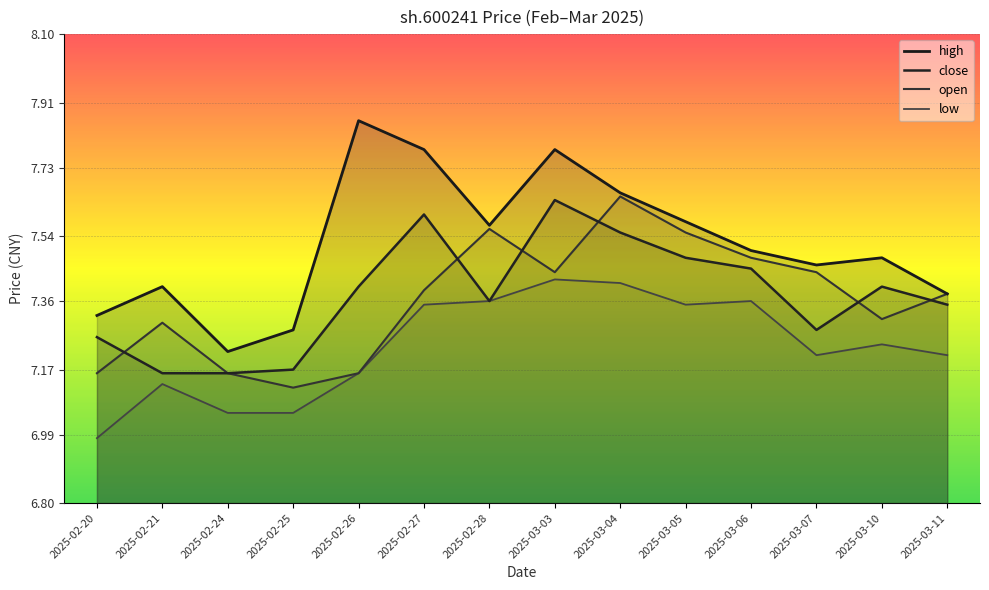

What is the approximate value of low at 2025-03-04?

7.4